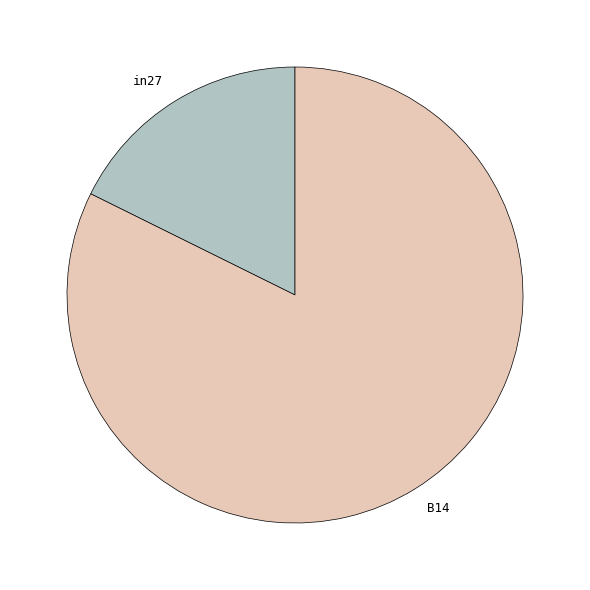

Combined, do B14 and in27 account for over 50%?

Yes